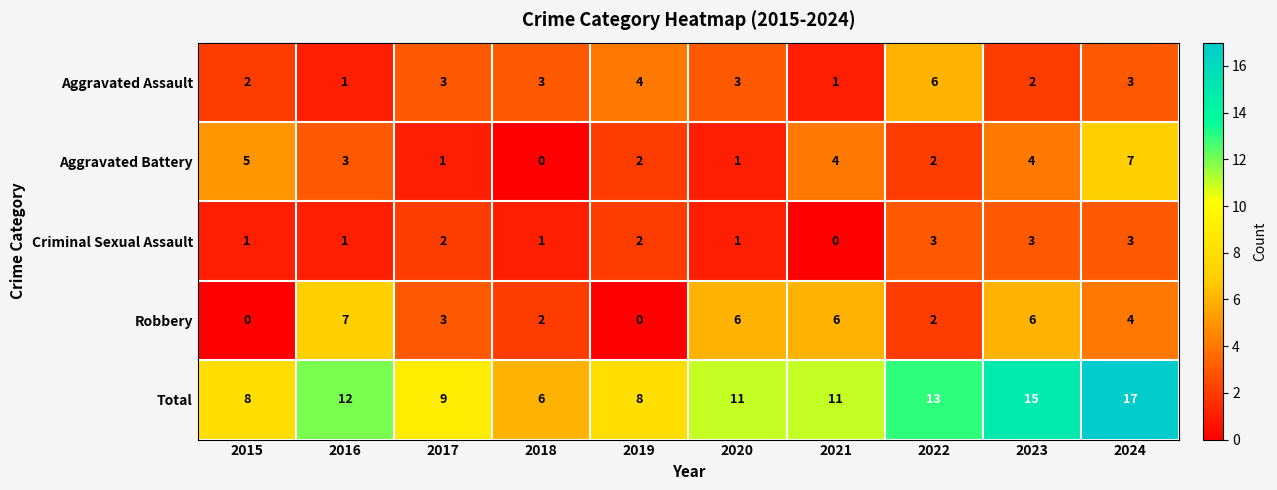

What is the sum of all Robbery values?

36